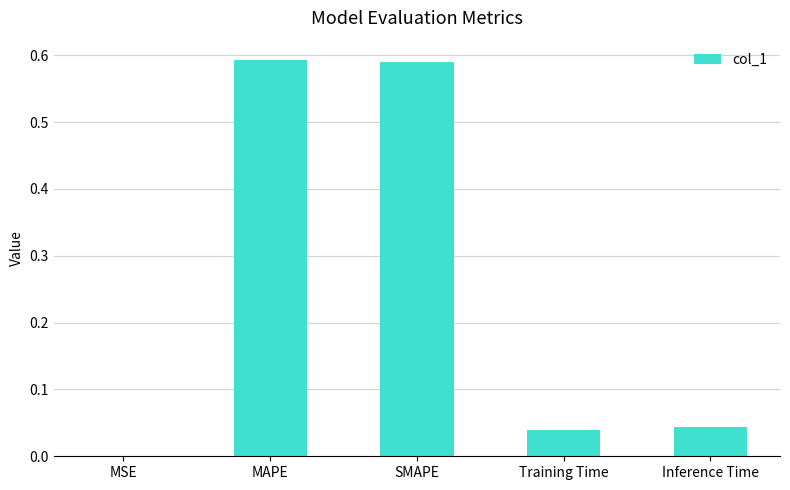

Are the bars grouped side by side (vs. stacked)?

No